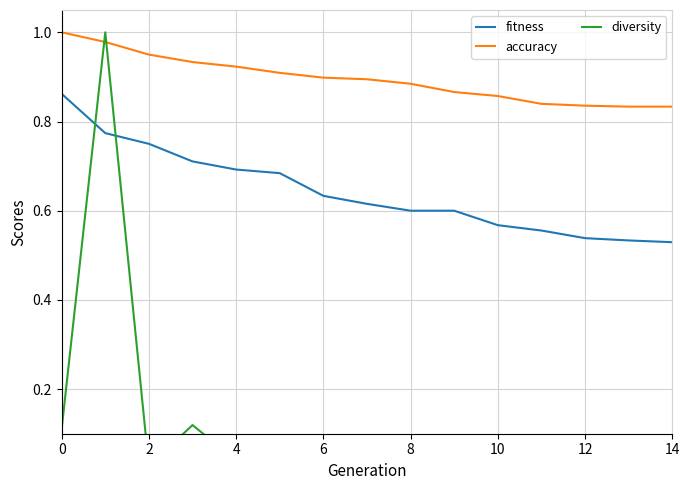

True or false: accuracy has a value of 0.4 at 10.

False